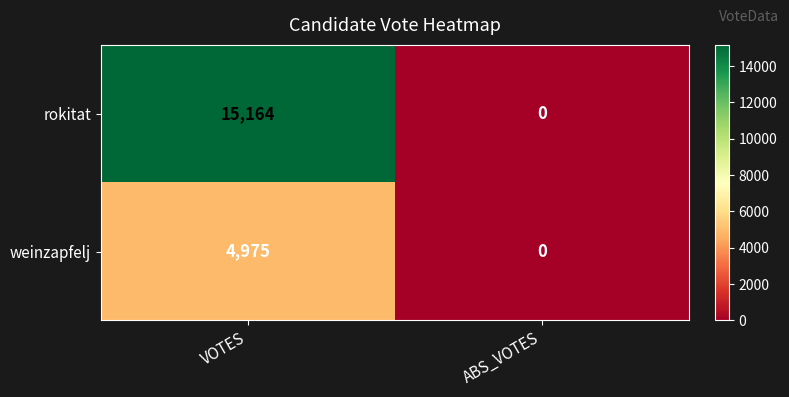

The value of weinzapfelj at VOTES is 8653. True or false?

False